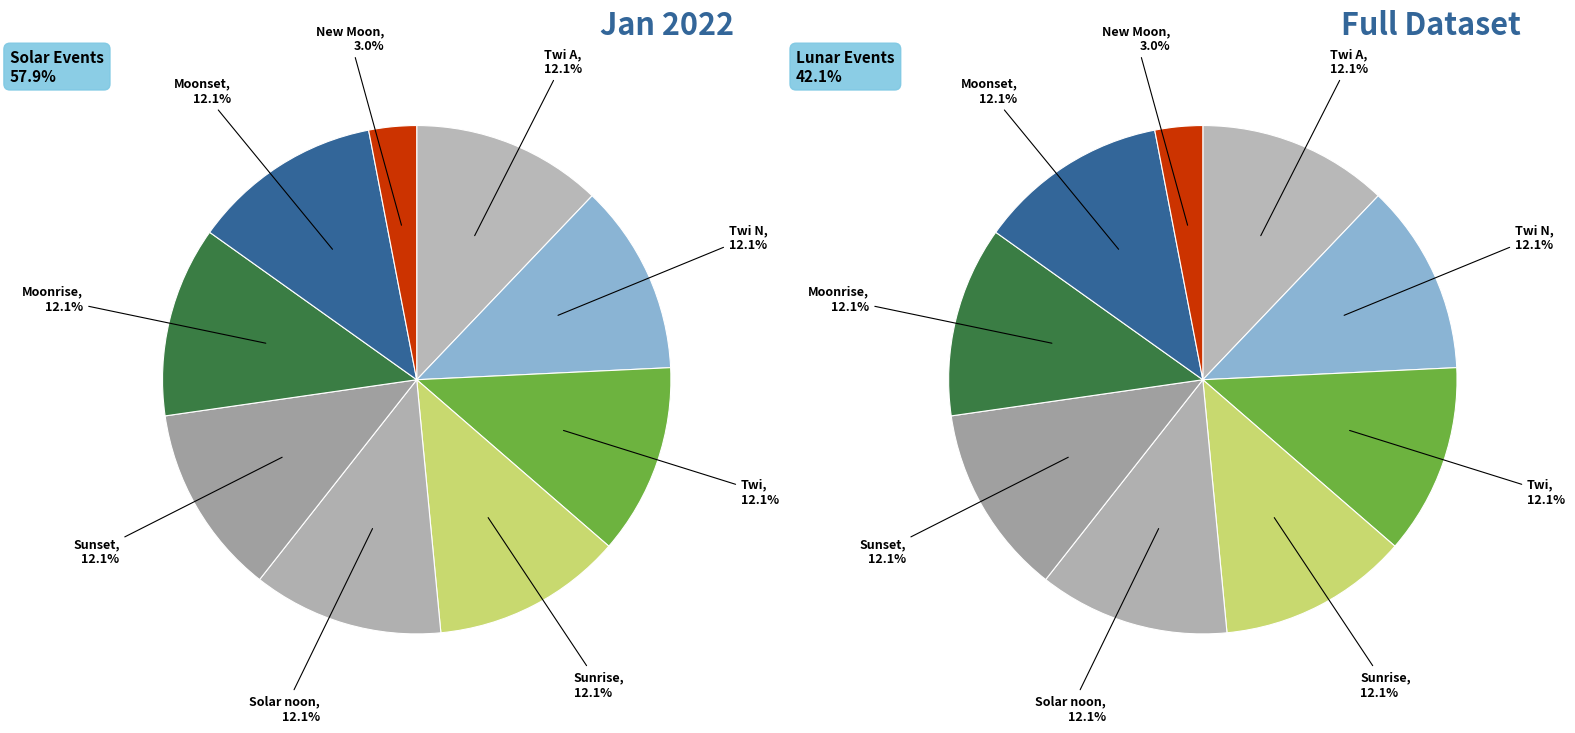

Does Twi N represent more than half of the total?

No